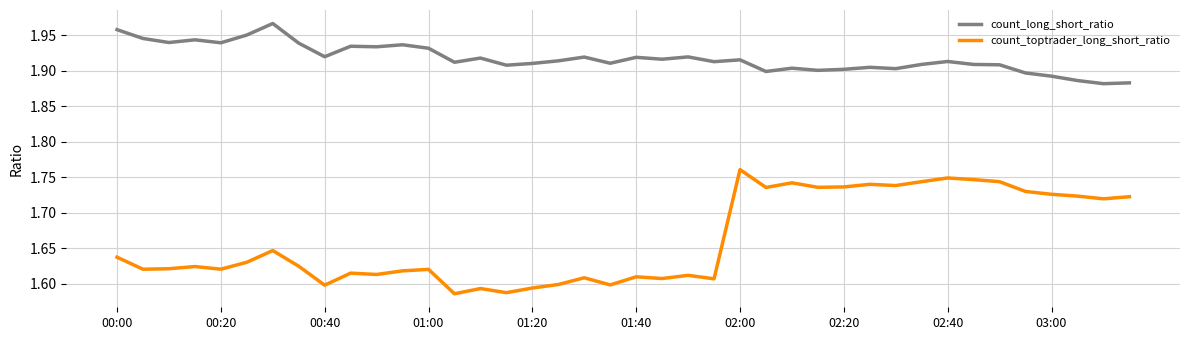

True or false: count_toptrader_long_short_ratio and count_long_short_ratio cross at least once.

False